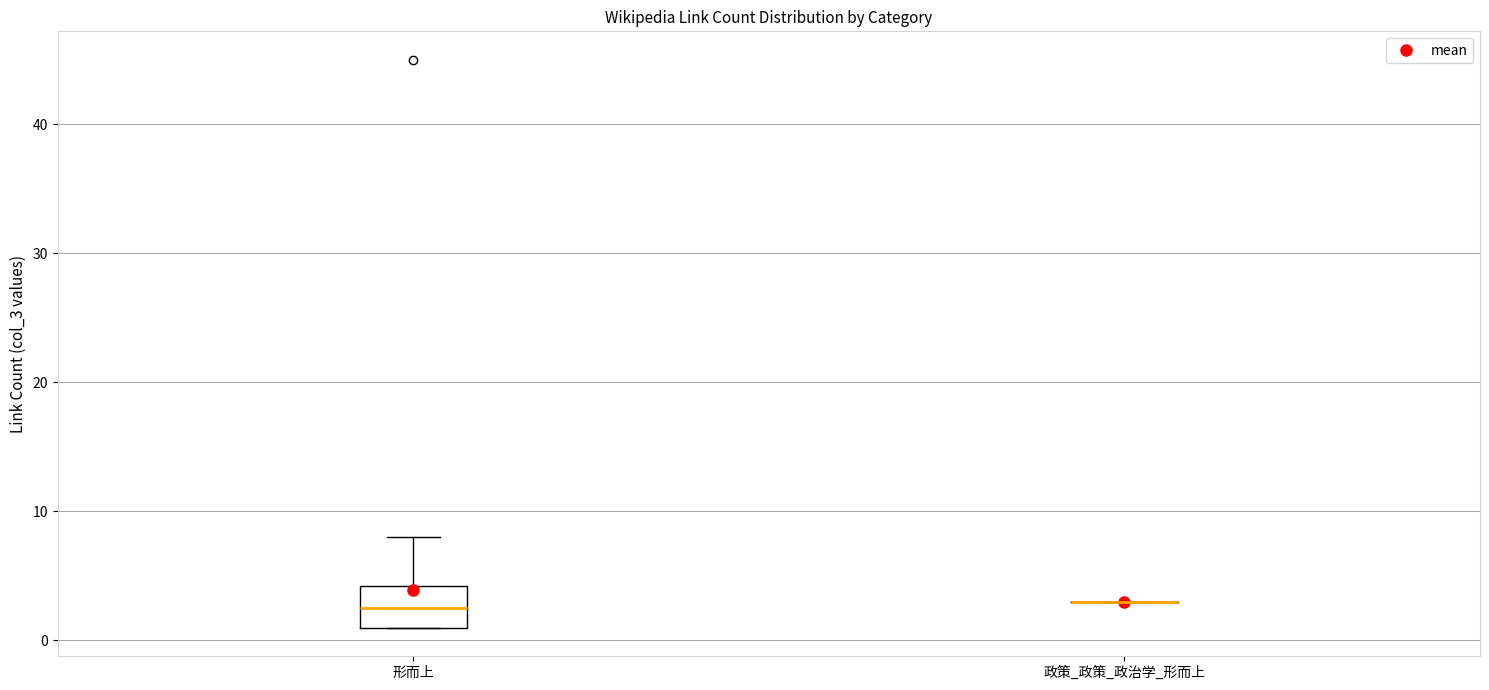

Reading left to right, transcribe this box plot: for each box, give where its median line is, the range the box spans, and where its two whiskers end, as read against the y-axis. The values are not printed on the chart, so give them approximately, as read against the axis.

形而上: median 3, box 1 to 4, whiskers 1 to 8
政策_政策_政治学_形而上: box collapsed to a line at 3, whiskers 3 to 3